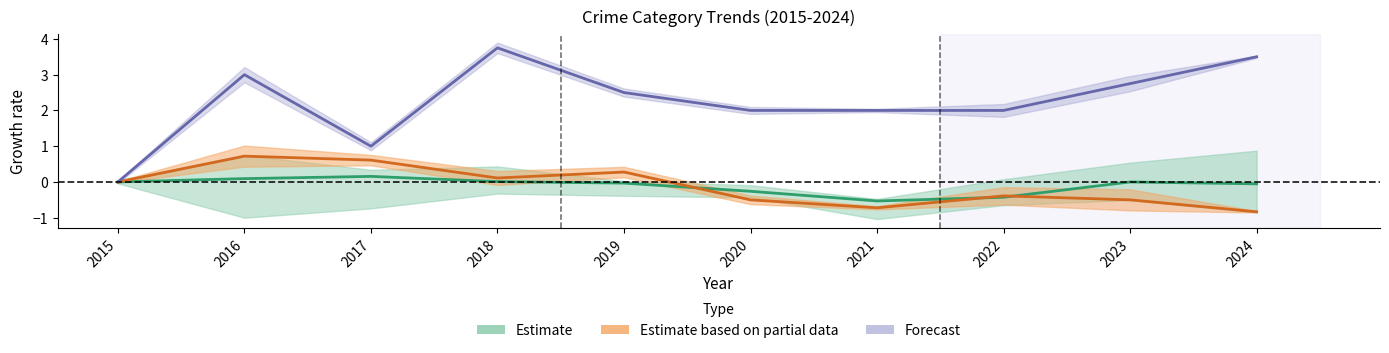

What is the smallest value displayed?

-0.8